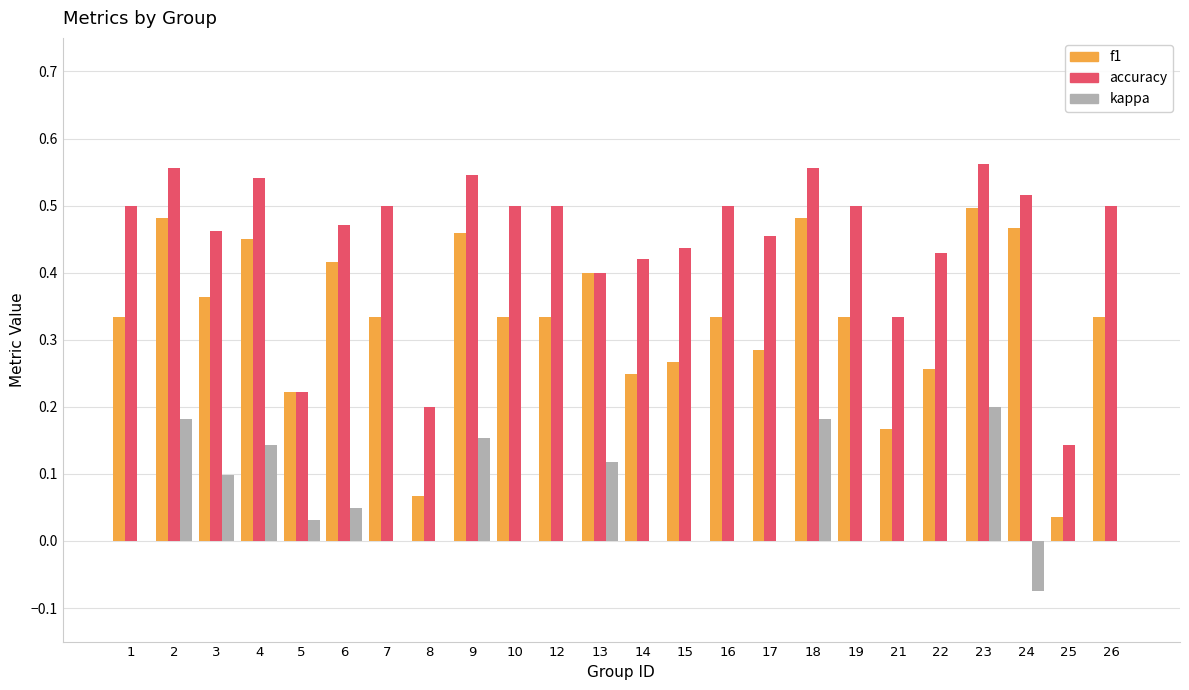

Which series has the largest total across all categories?

accuracy